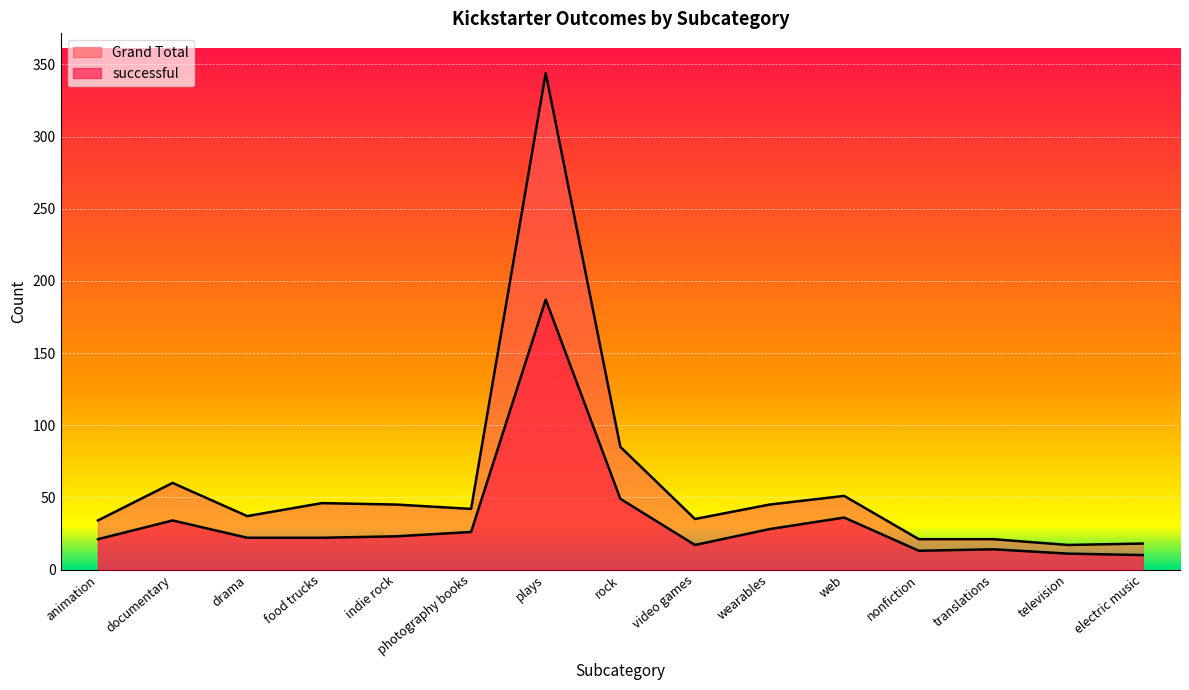

How many interior local valleys does the Grand Total series have?

4